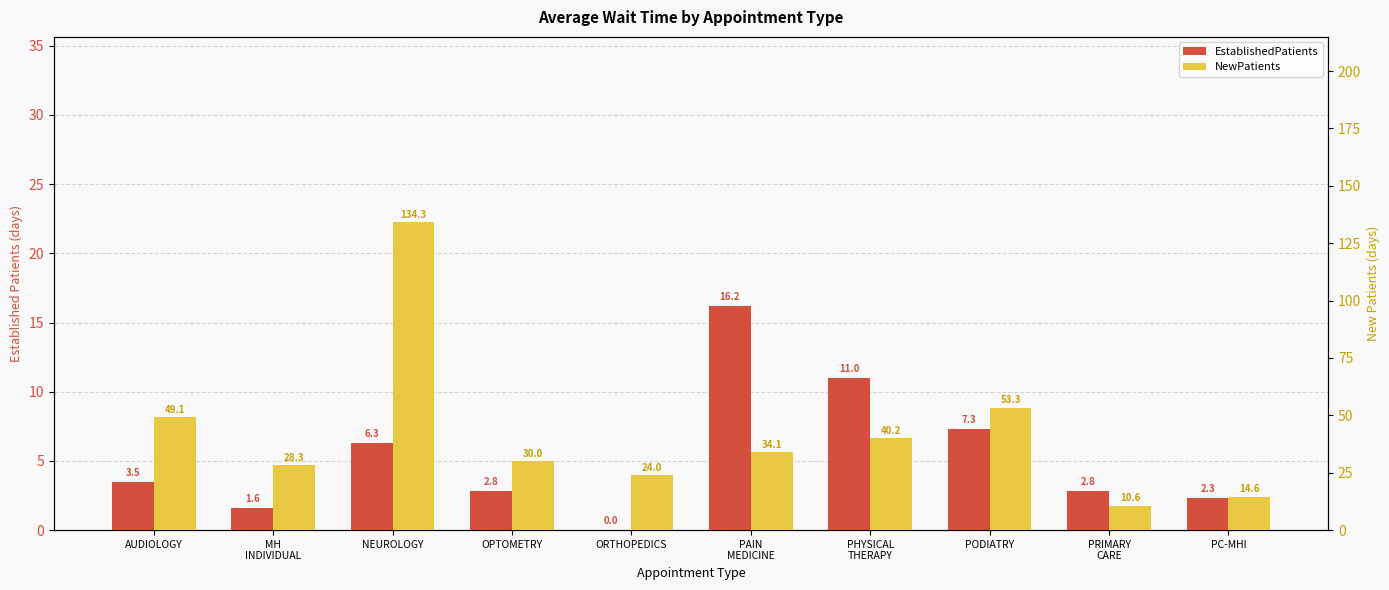

List the series in order of their overall mean, highest first.

NewPatients, EstablishedPatients